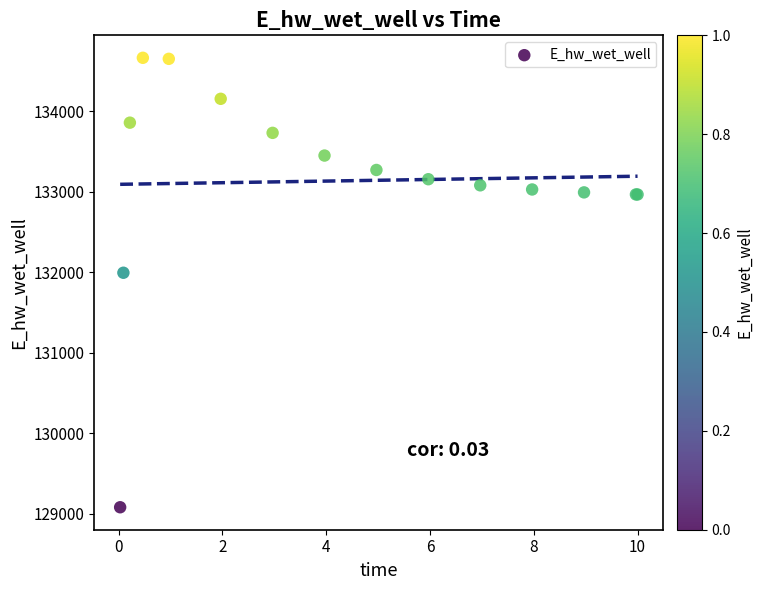

What Y value in the scatter plot is closest to 131873?

131995.3